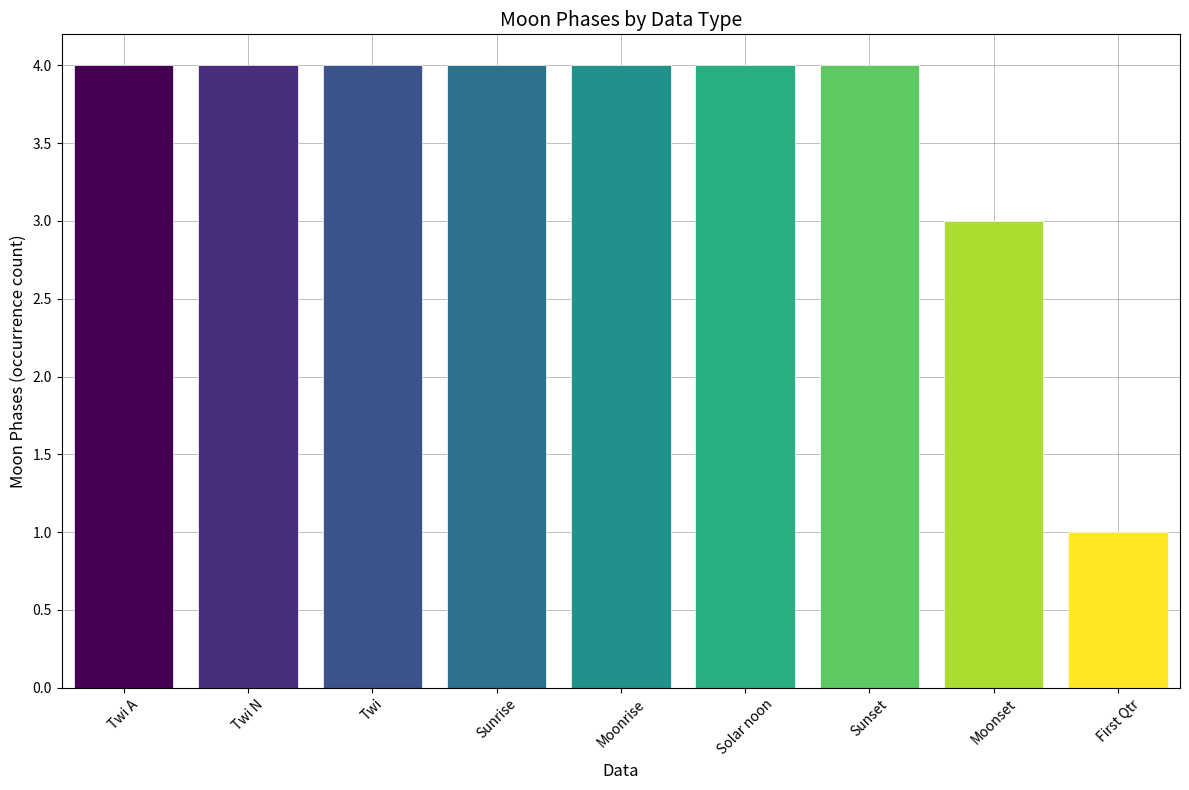

Which category has the lowest value across all series?

First Qtr